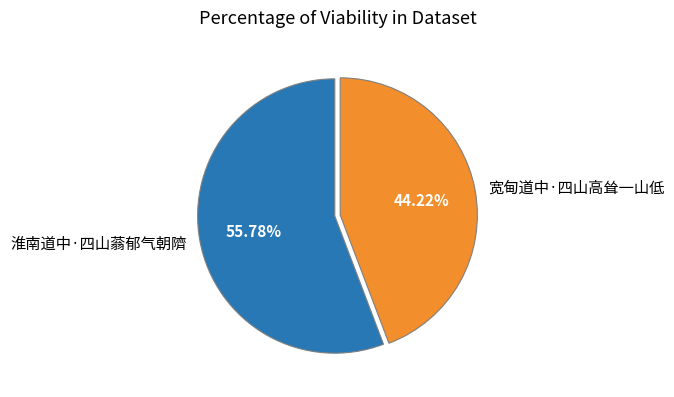

Rank the categories by value from lowest to highest.

宽甸道中·四山高耸一山低, 淮南道中·四山蓊郁气朝隮